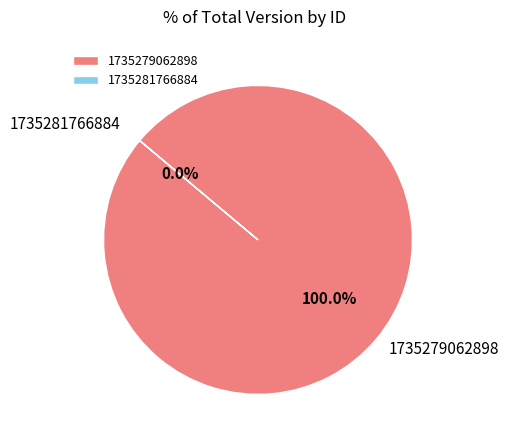

Is there any slice that represents more than half of the pie?

Yes